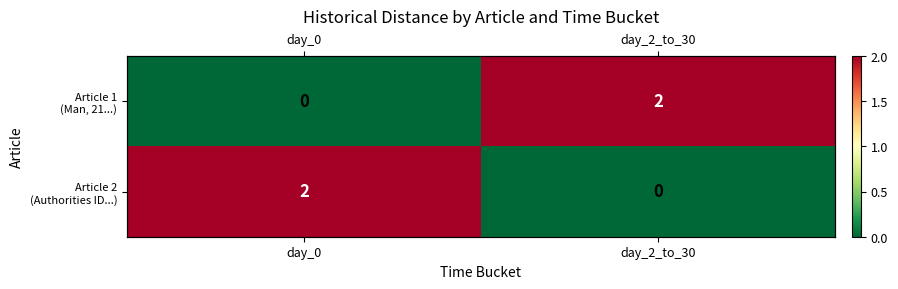

Is it true that Article 2 (Authorities ID...) equals 1 at day_0?

False